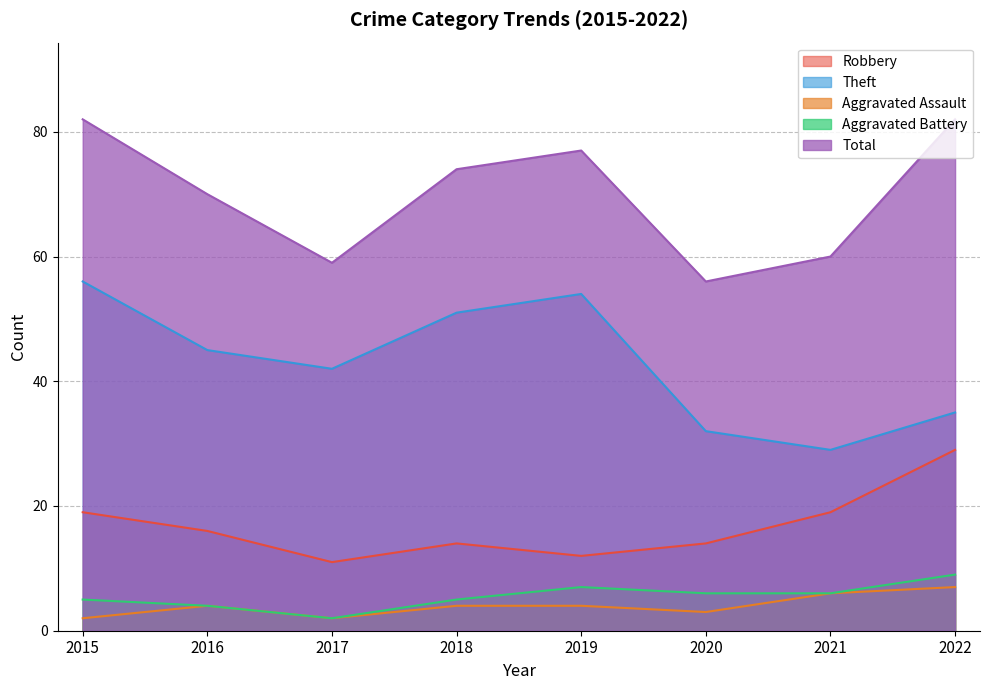

Between 2019 and 2021, which series saw the biggest shift?

Theft